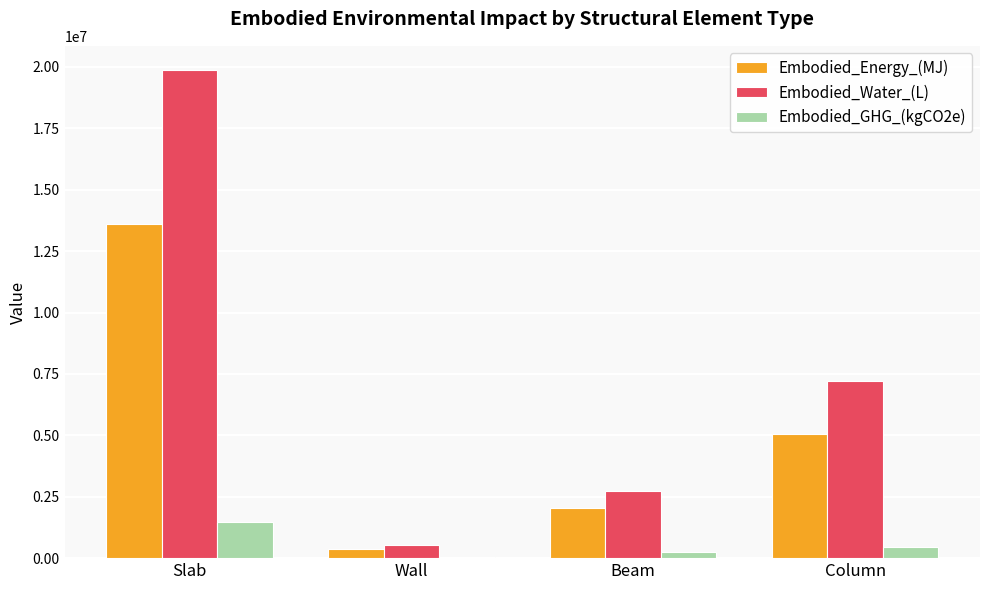

What is the sum of the Embodied_GHG_(kgCO2e) values at Slab and Beam?

1728917.3